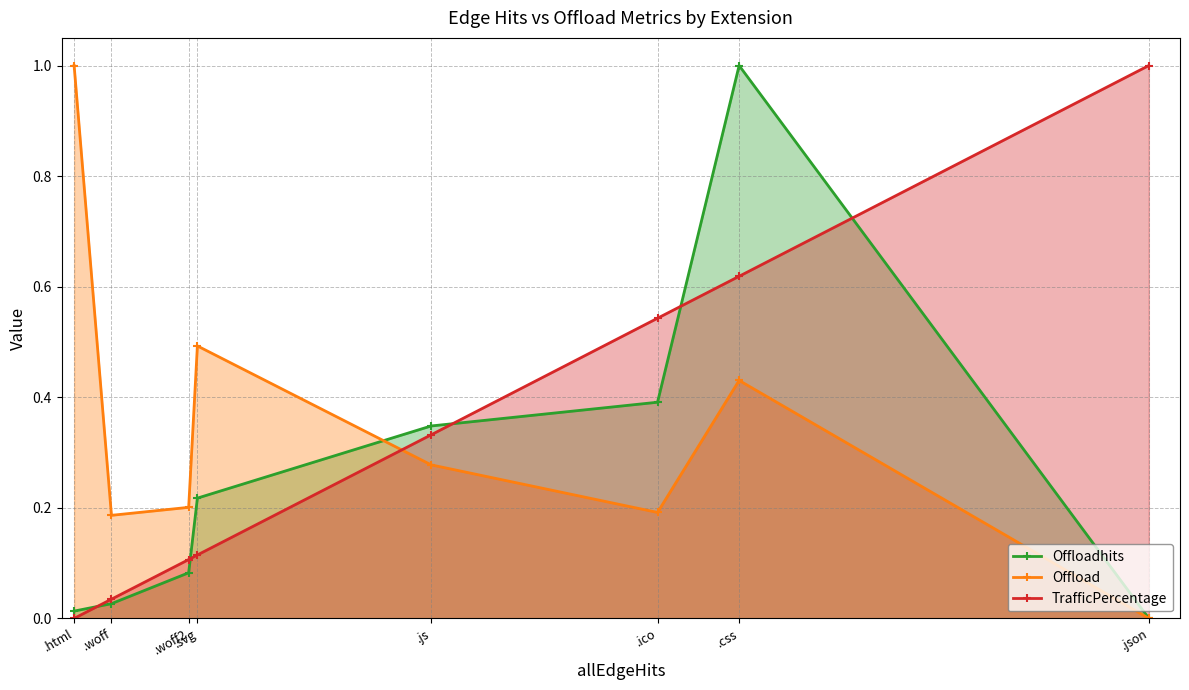

Is it true that Offload equals 0.5 at .json?

False